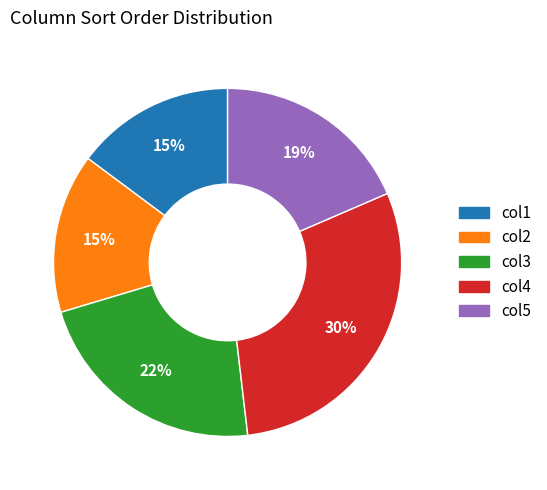

How many segments does this pie chart have?

5